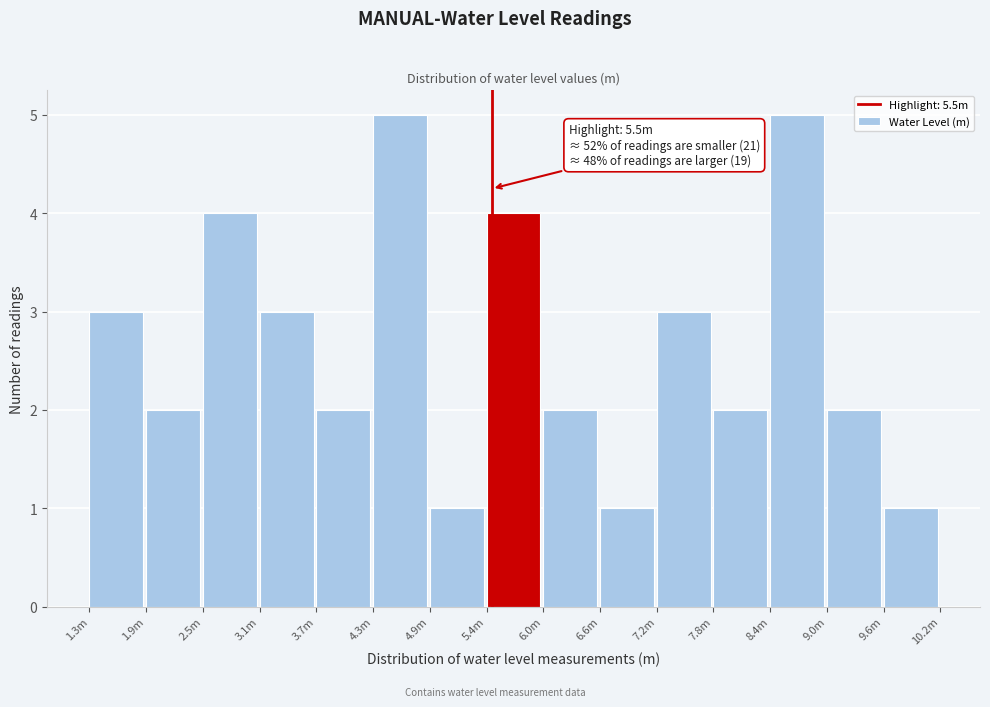

Reading left to right, extract all data points from this chart.

3	2	4	3	2	5	1	4	2	1	3	2	5	2	1